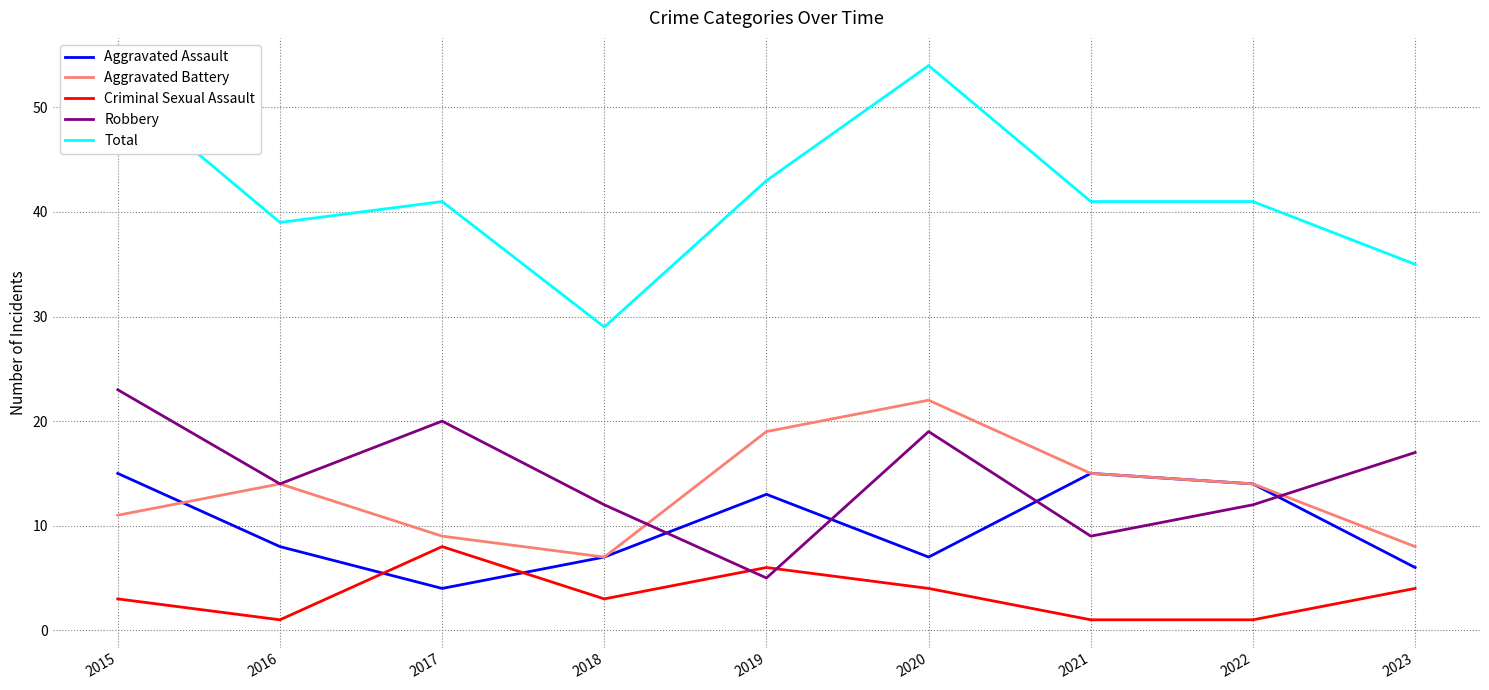

Which series has the largest total across all categories?

Total